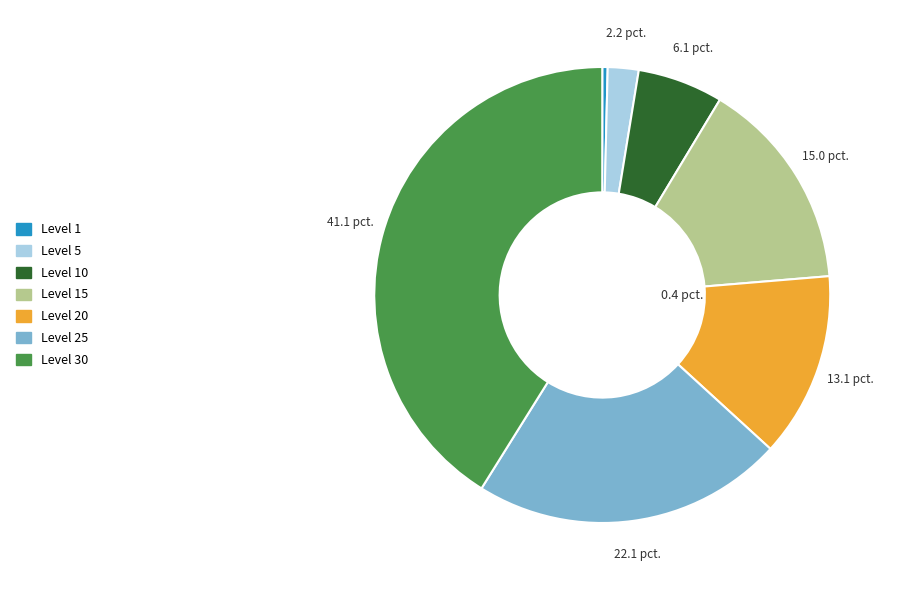

Does any single category account for the majority?

No